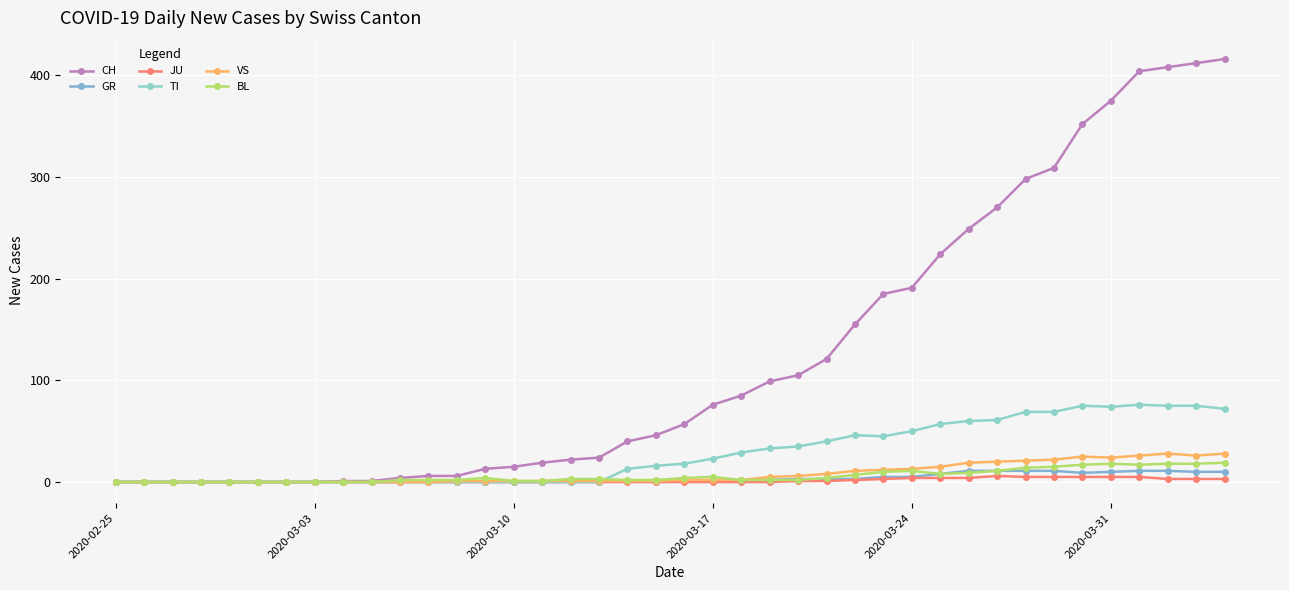

How many data points in TI are less than 18?

20